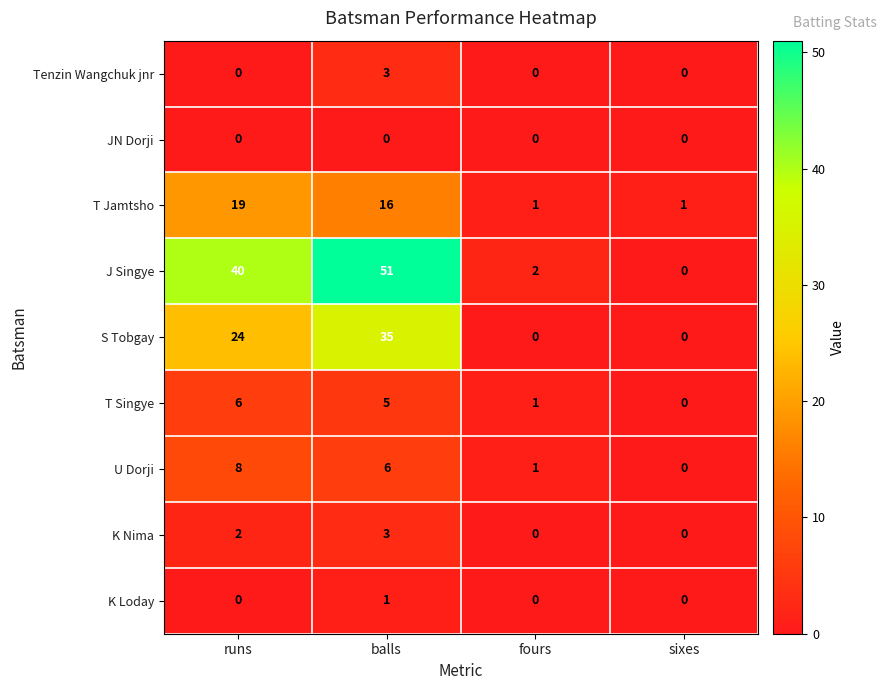

The Tenzin Wangchuk jnr series shows 0 at runs. True or false?

True